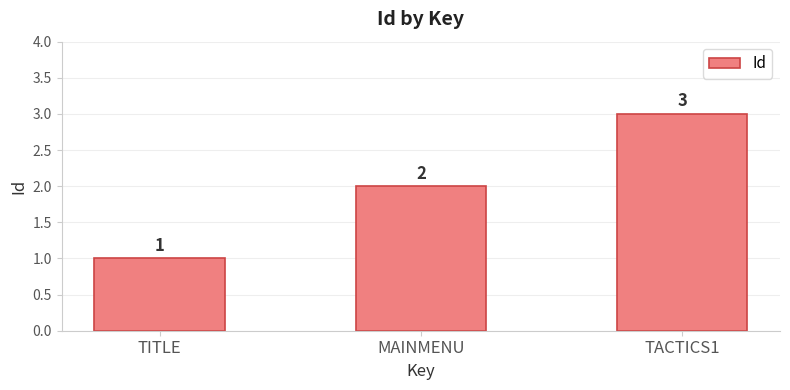

Reading right to left, extract all data points from this chart.

3	2	1